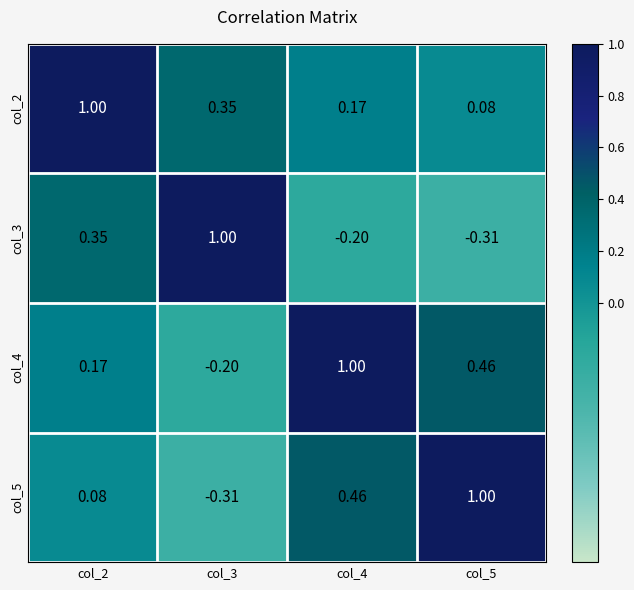

Is the value of col_4 at col_2 greater than the value of col_3 at col_4?

Yes